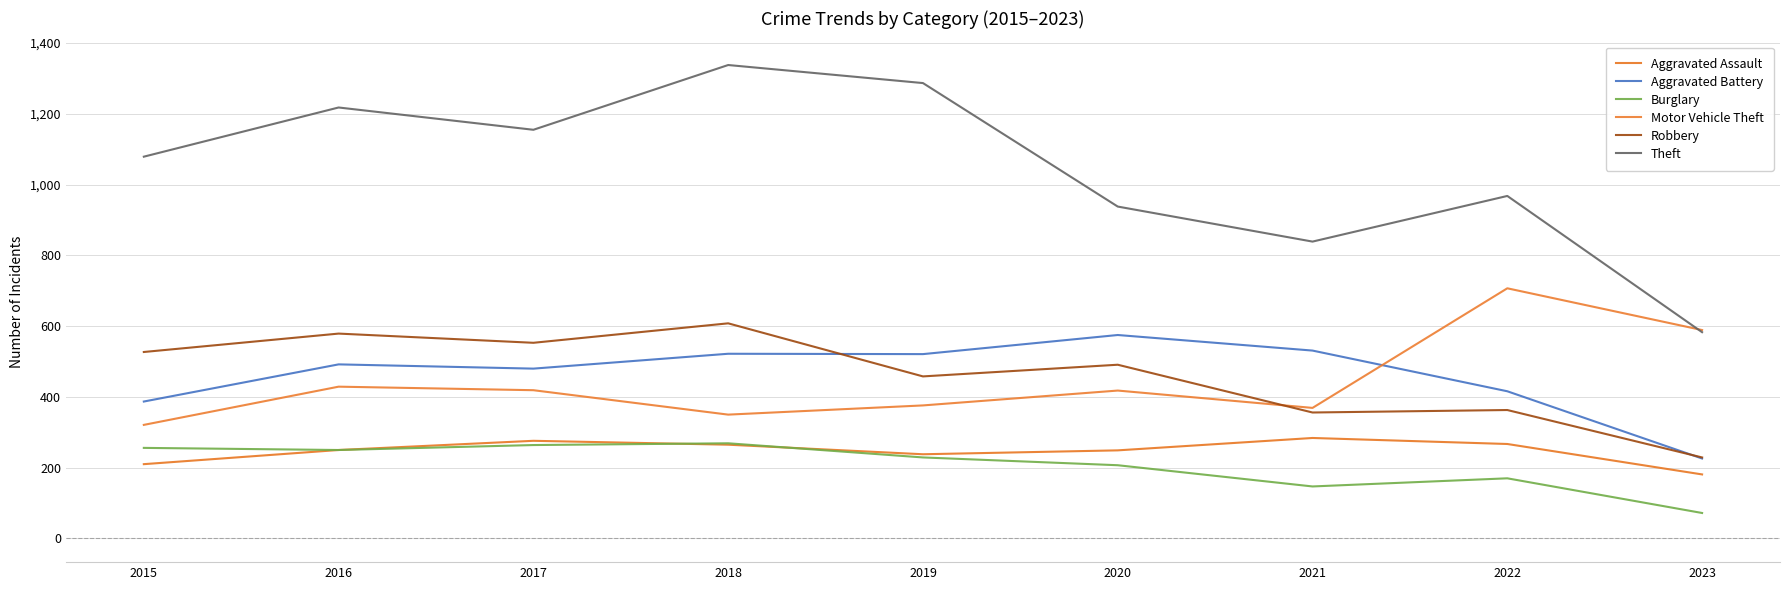

True or false: Aggravated Battery and Theft cross at least once.

False